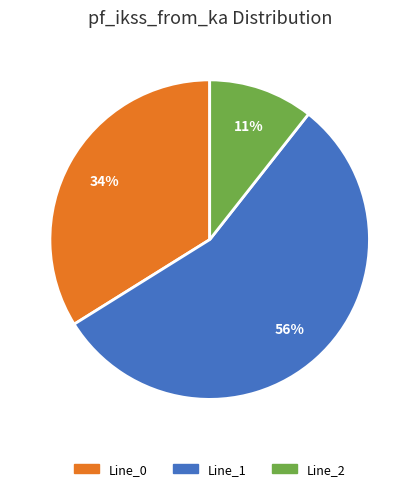

The Line_2 slice represents 11% of the pie. True or false?

True